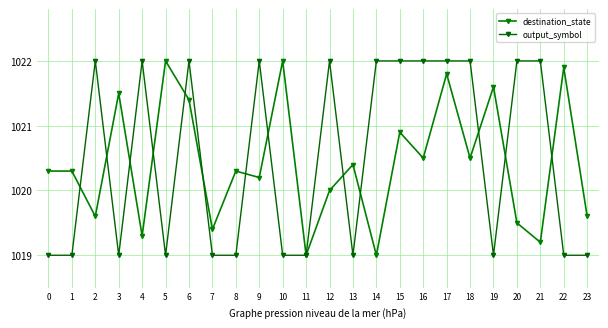

What is the lowest value of the output_symbol series?

1019.0